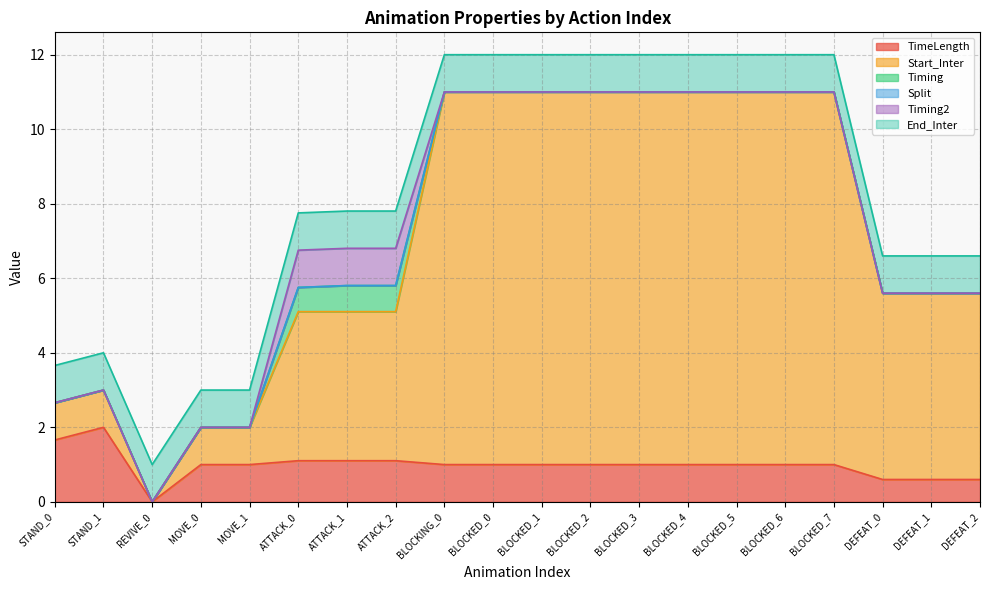

Rank the series at BLOCKED_5 from highest to lowest value.

Start_Inter, TimeLength, End_Inter, Timing, Split, Timing2